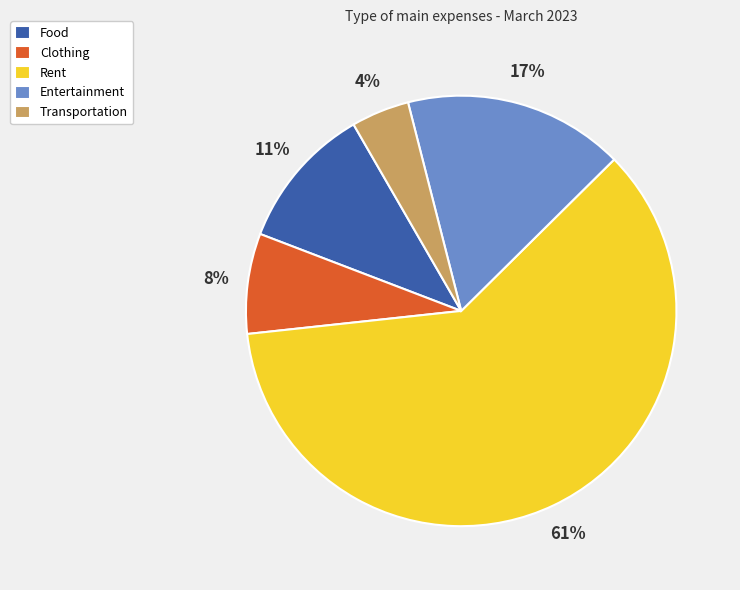

What is the largest slice in the pie chart?

Rent